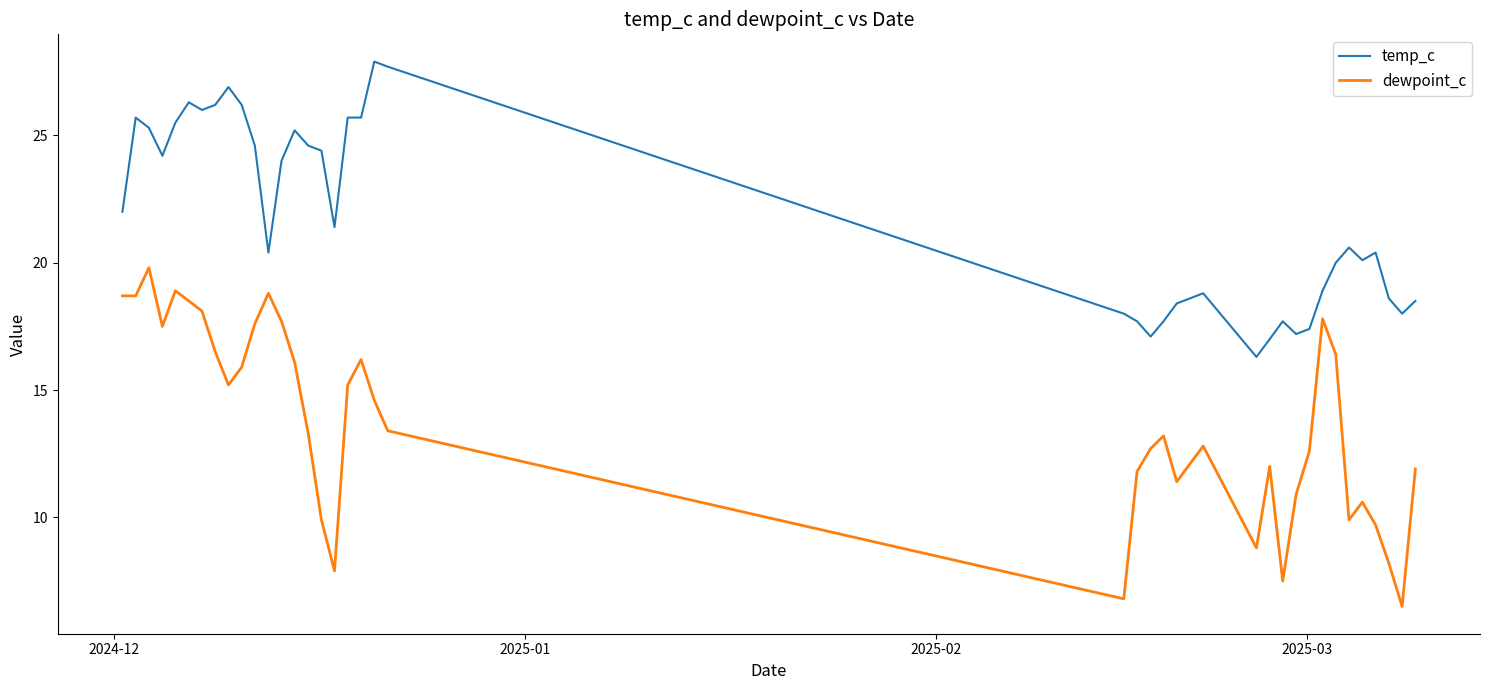

List the series in order of their overall mean, lowest first.

dewpoint_c, temp_c